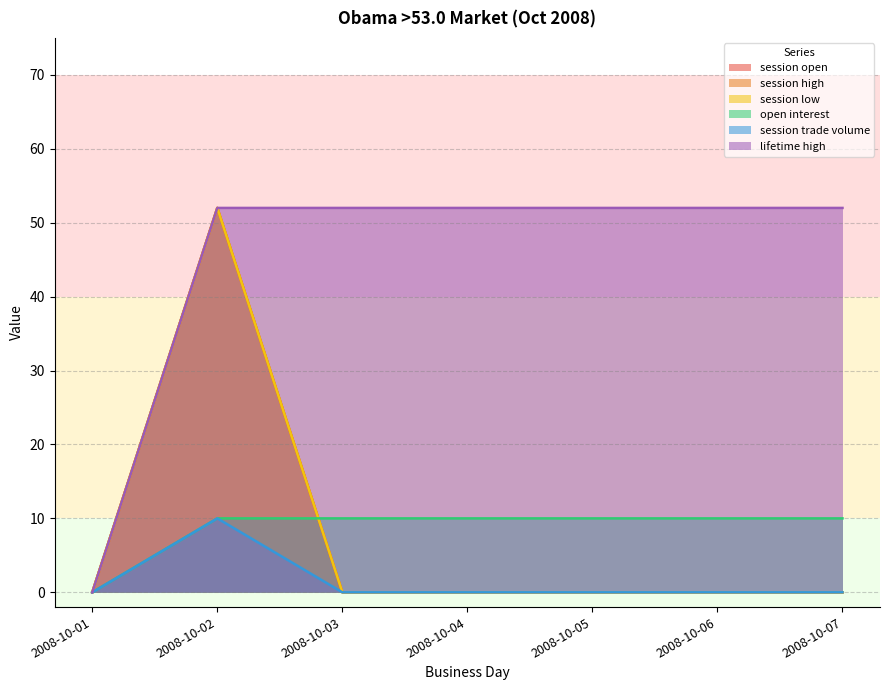

List the series in order of their peak value, lowest first.

open interest, session trade volume, session open, session high, session low, lifetime high